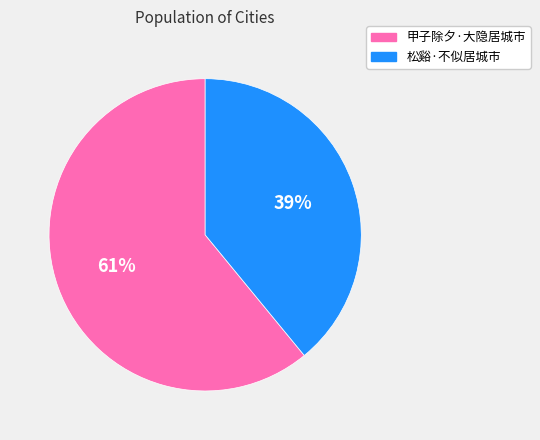

What percentage is the 甲子除夕·大隐居城市 slice, to the nearest percent?

61%